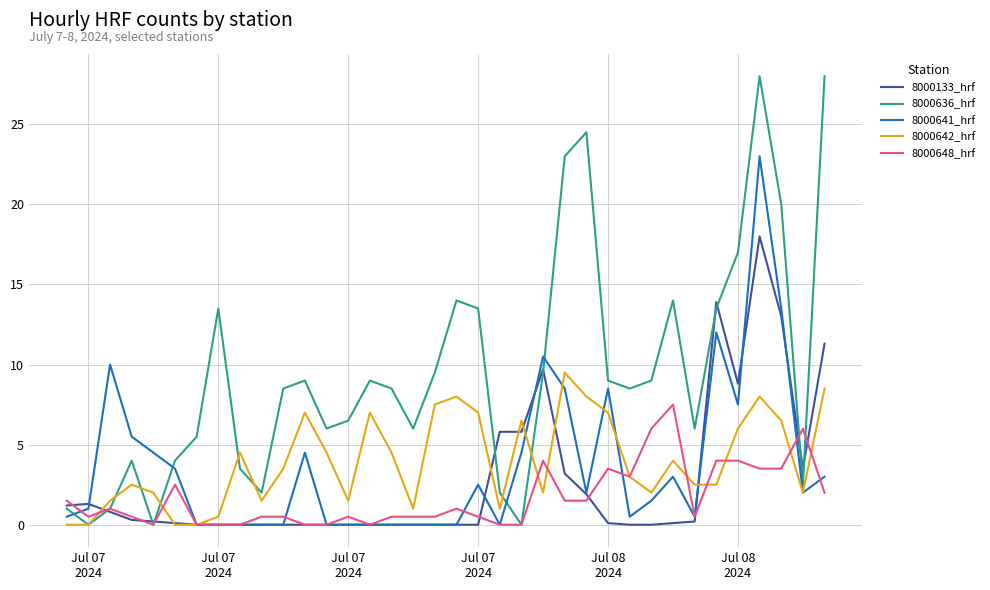

Which series has the largest total across all categories?

8000636_hrf